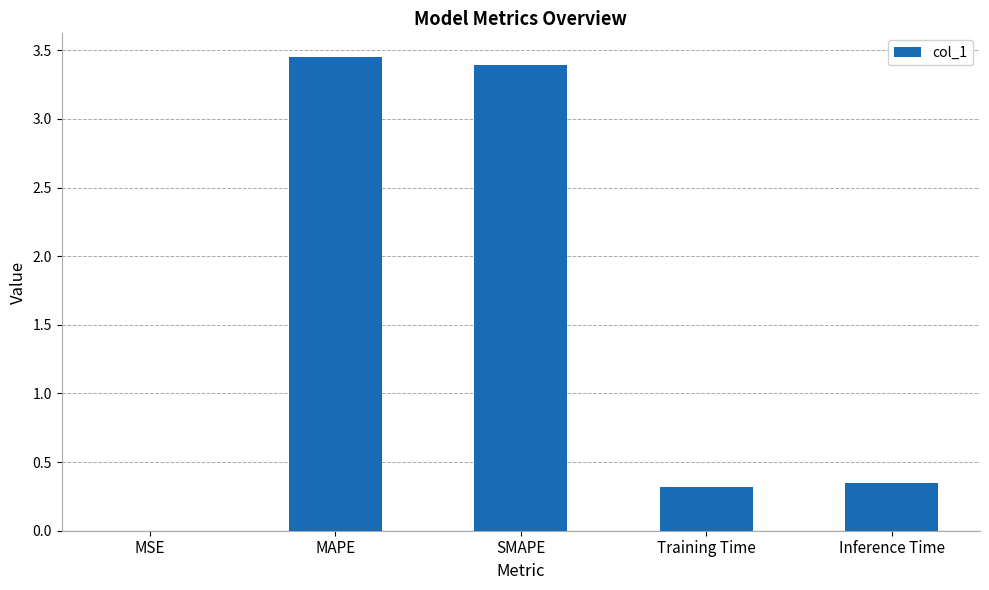

Are the bars grouped side by side (vs. stacked)?

No